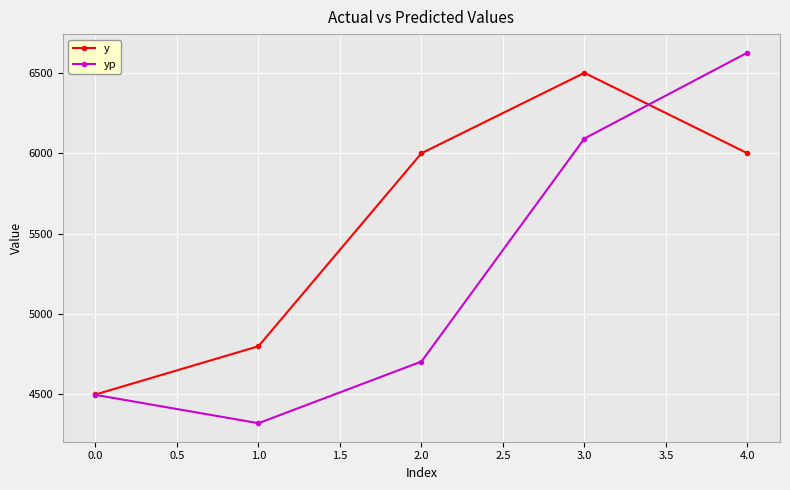

Which category has the lowest value in the y series?

0.0